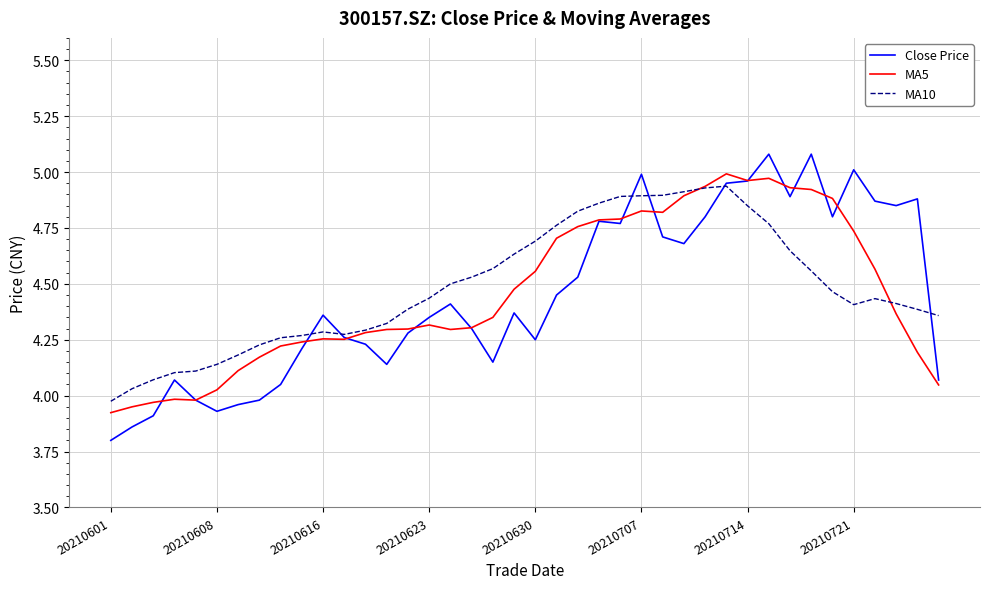

Which series has the largest range (max minus min)?

Close Price